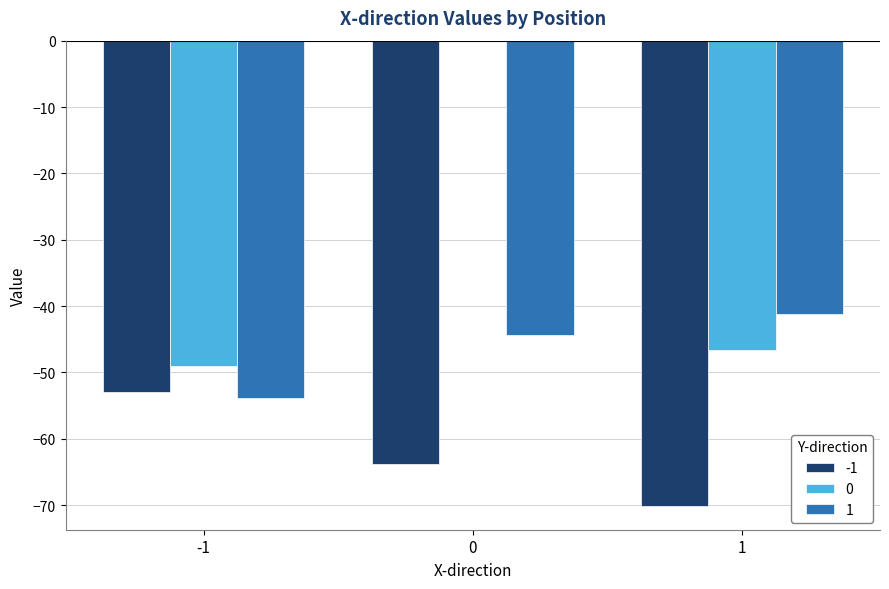

Count the number of categories in the chart.

3